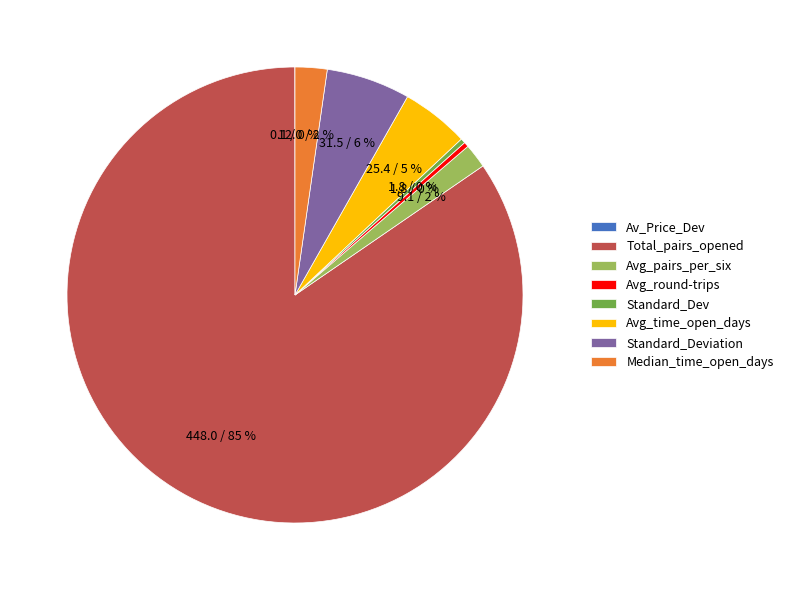

Is there any slice that represents more than half of the pie?

Yes